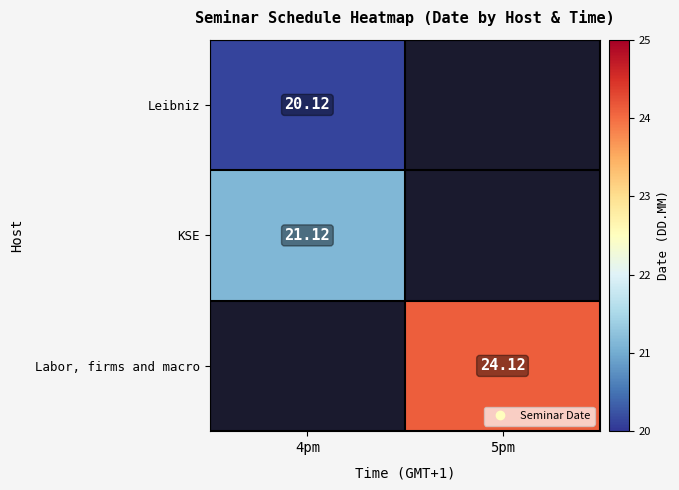

At which label does Labor, firms and macro first exceed 24?

5pm